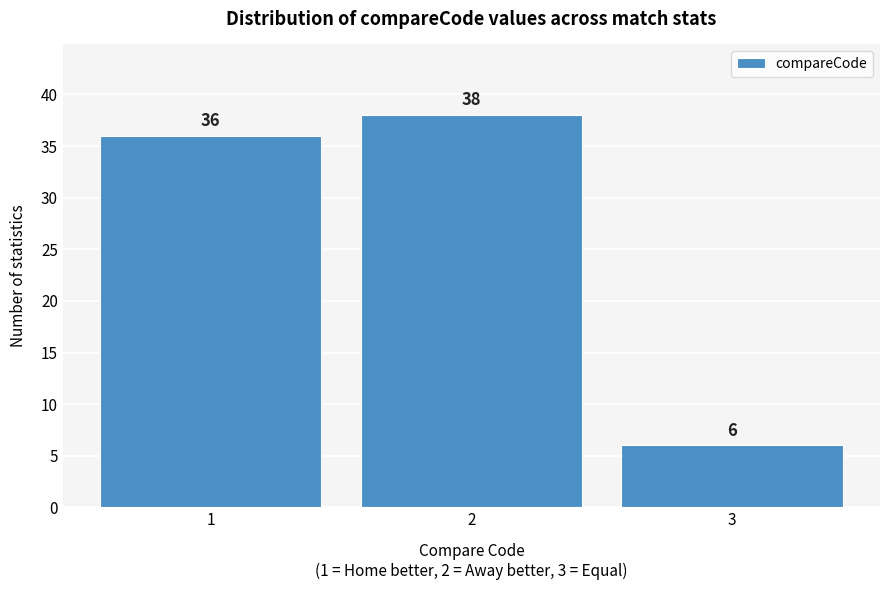

Reading left to right, extract all data points from this chart.

36	38	6